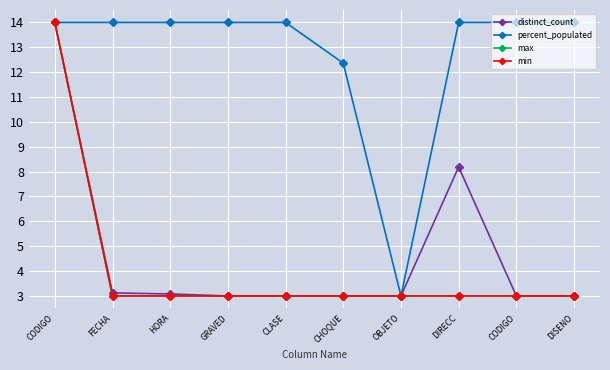

What is the approximate value of max at FECHA?

3.0